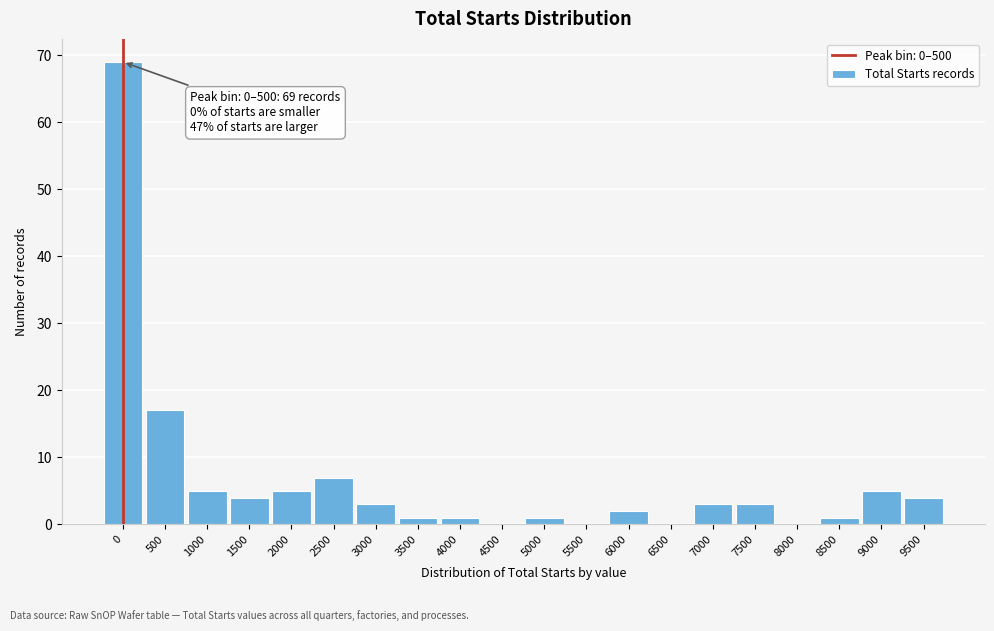

What is the maximum value shown in the chart?

69